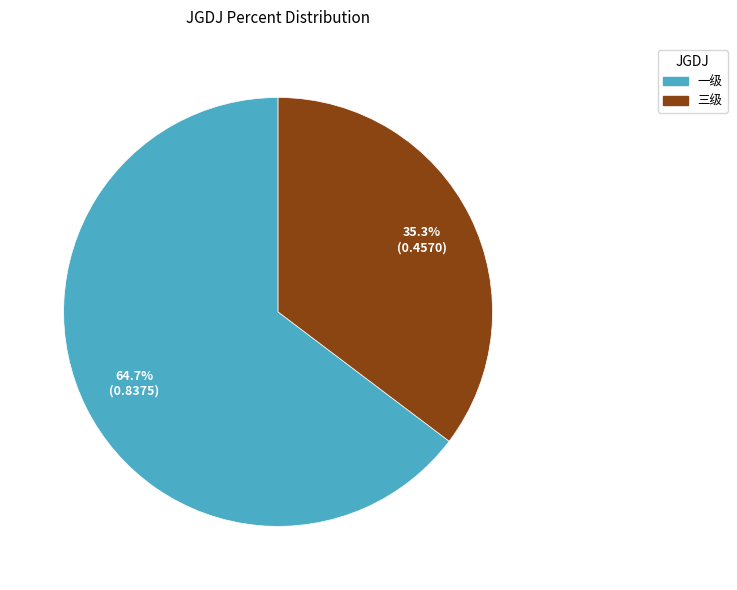

To the nearest percent, what is the combined percentage of 三级 and 一级?

100%